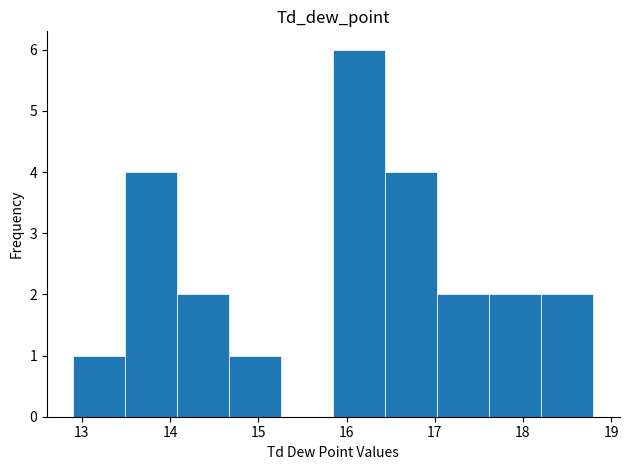

Reading left to right, list every bar in this chart as the range it spans on the x-axis followed by its height. Neither the bar edges nor the heights are printed on the chart, so give them approximately, as read against the axes.

12.90 to 13.49: 1
13.49 to 14.08: 4
14.08 to 14.67: 2
14.67 to 15.26: 1
15.26 to 15.85: 0
15.85 to 16.44: 6
16.44 to 17.03: 4
17.03 to 17.62: 2
17.62 to 18.21: 2
18.21 to 18.80: 2